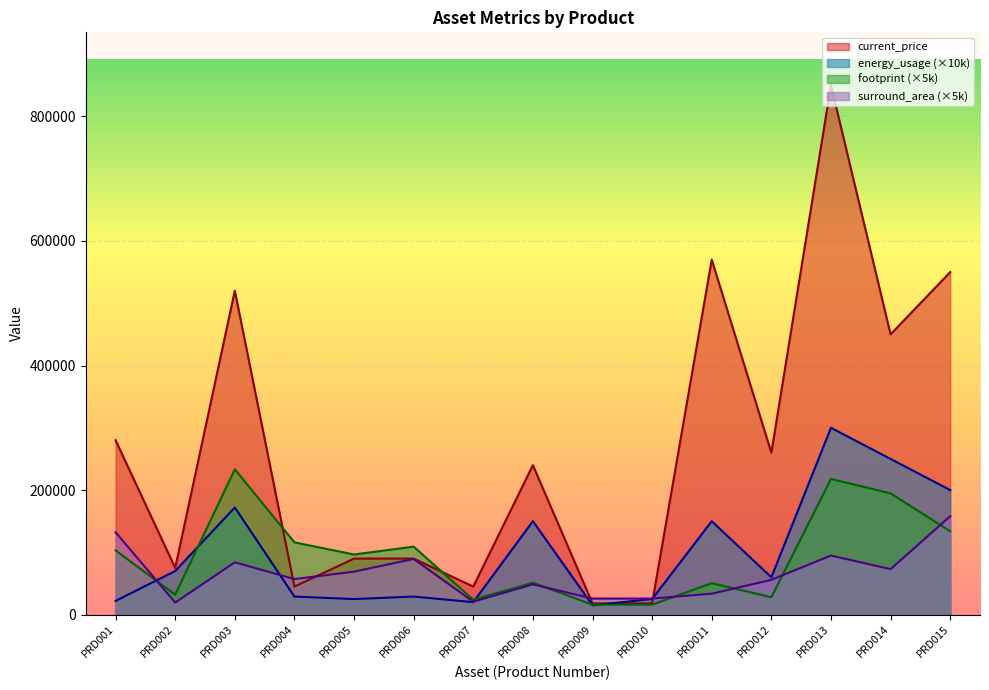

What is the difference between the highest and lowest values at PRD004?

87000.0